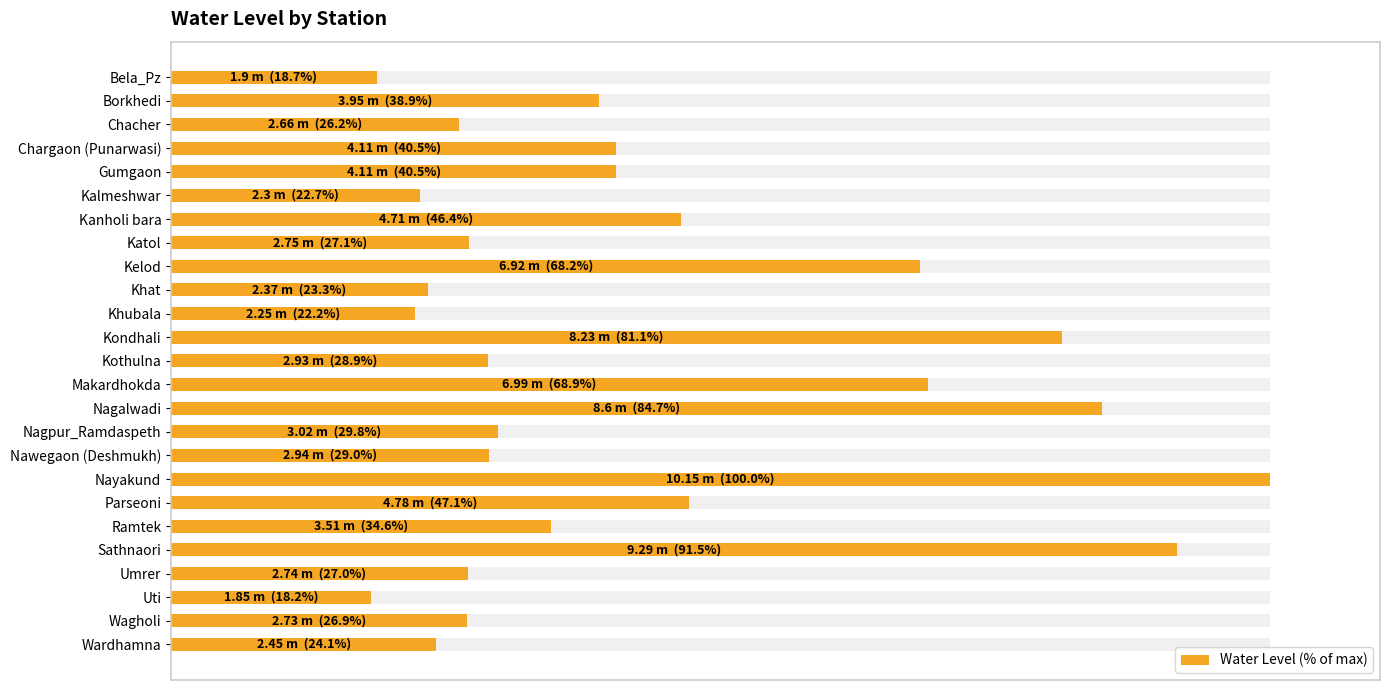

How many series are shown in this chart?

1